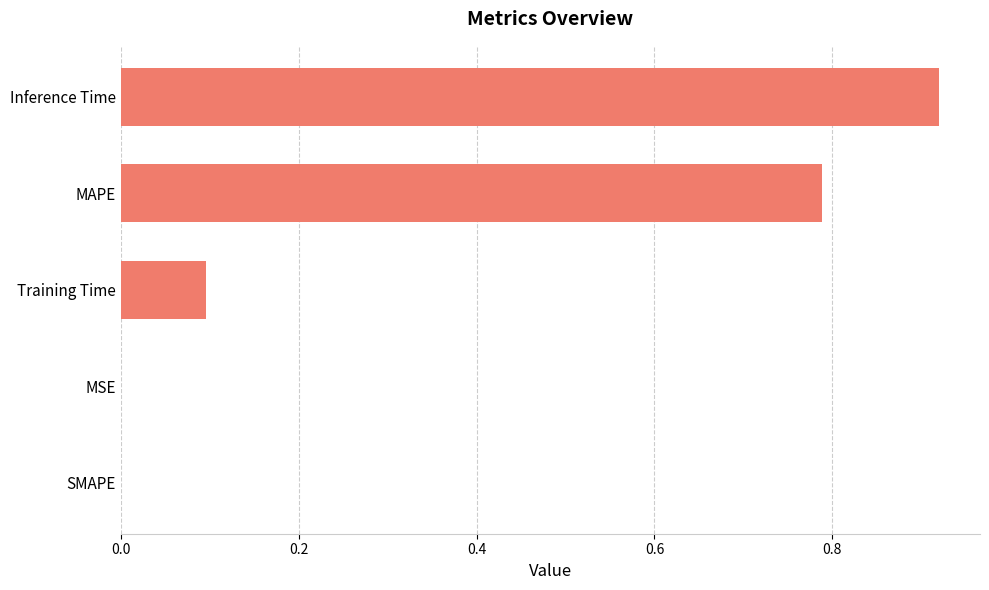

Which category has the highest value across all series?

Inference Time